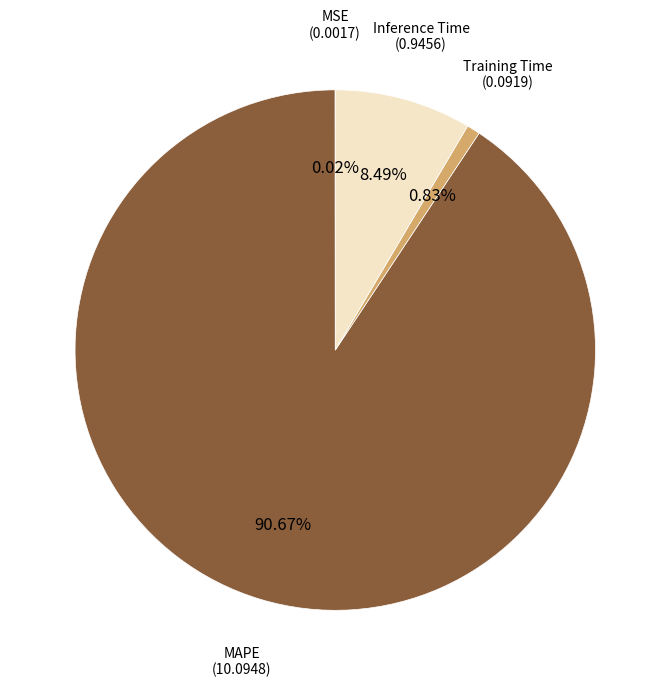

What is the largest slice in the pie chart?

MAPE